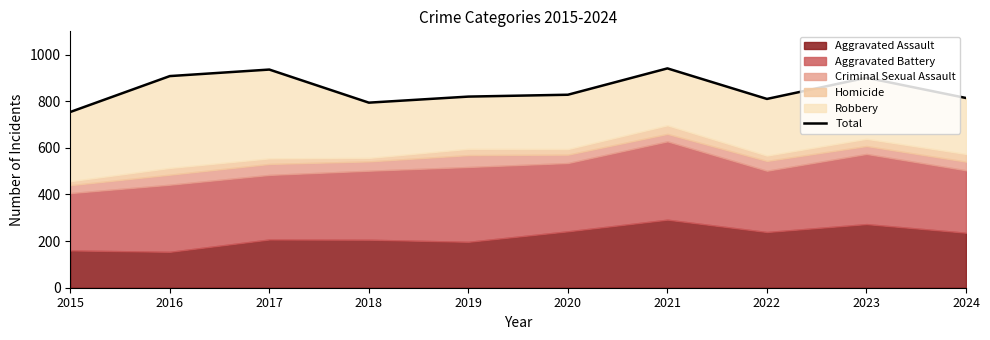

Does the chart have visible grid lines?

No